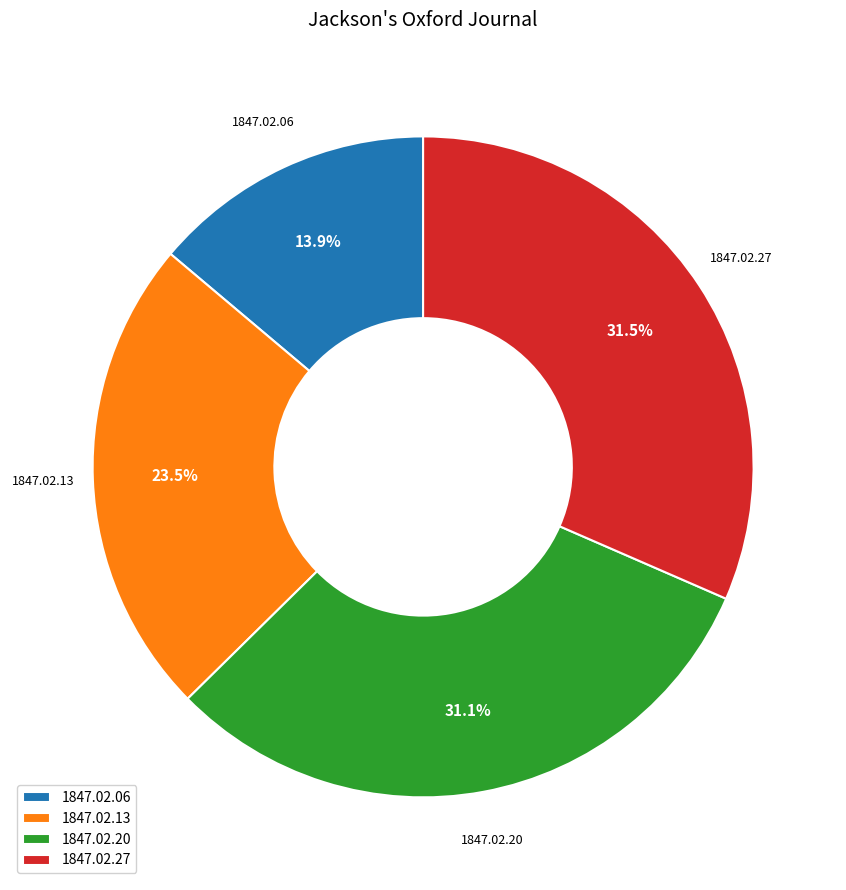

To the nearest percent, what is the difference between the 1847.02.06 and 1847.02.13 slice percentages?

10%